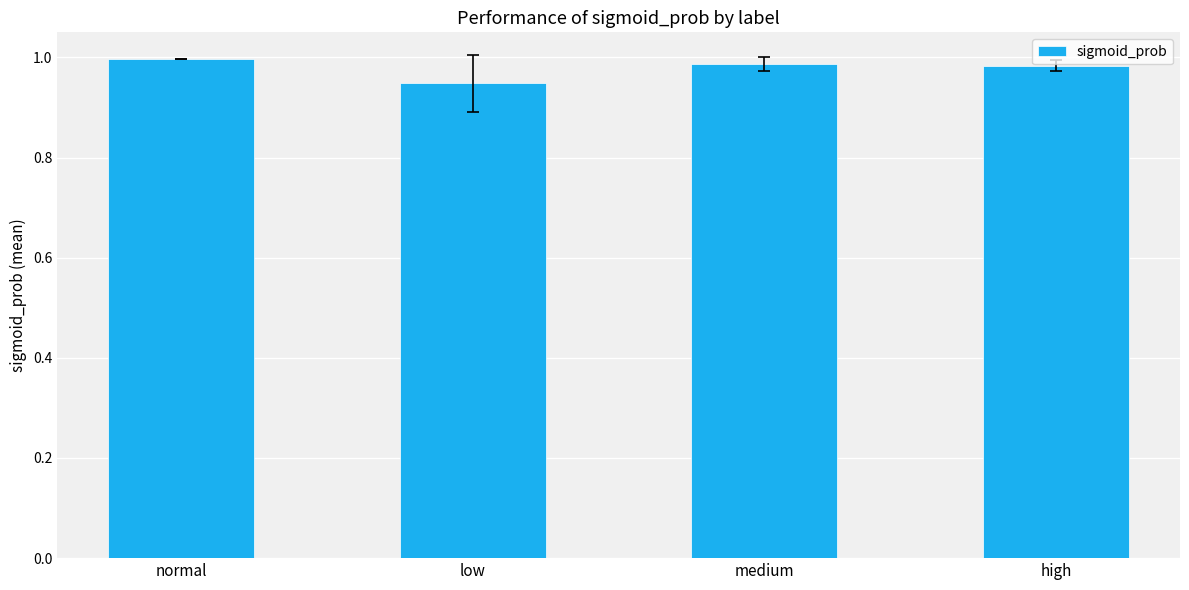

At which category does the chart reach its peak across all series?

normal